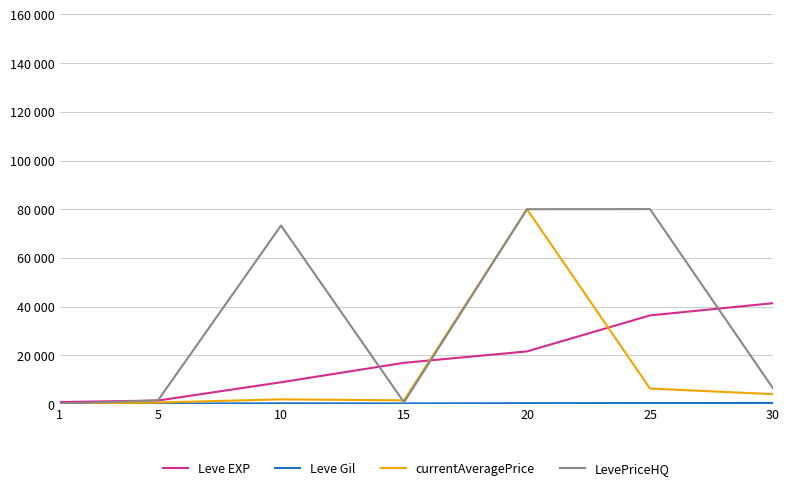

Is this an area chart (filled region under the line)?

No